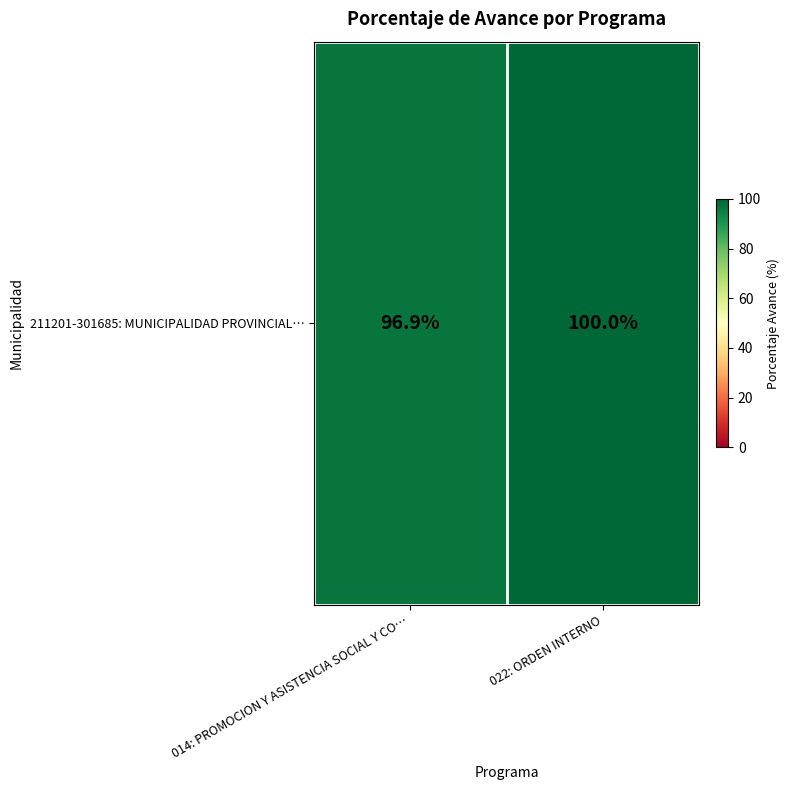

Rank the categories by value from highest to lowest.

022: ORDEN INTERNO, 014: PROMOCION Y ASISTENCIA SOCIAL Y CO…